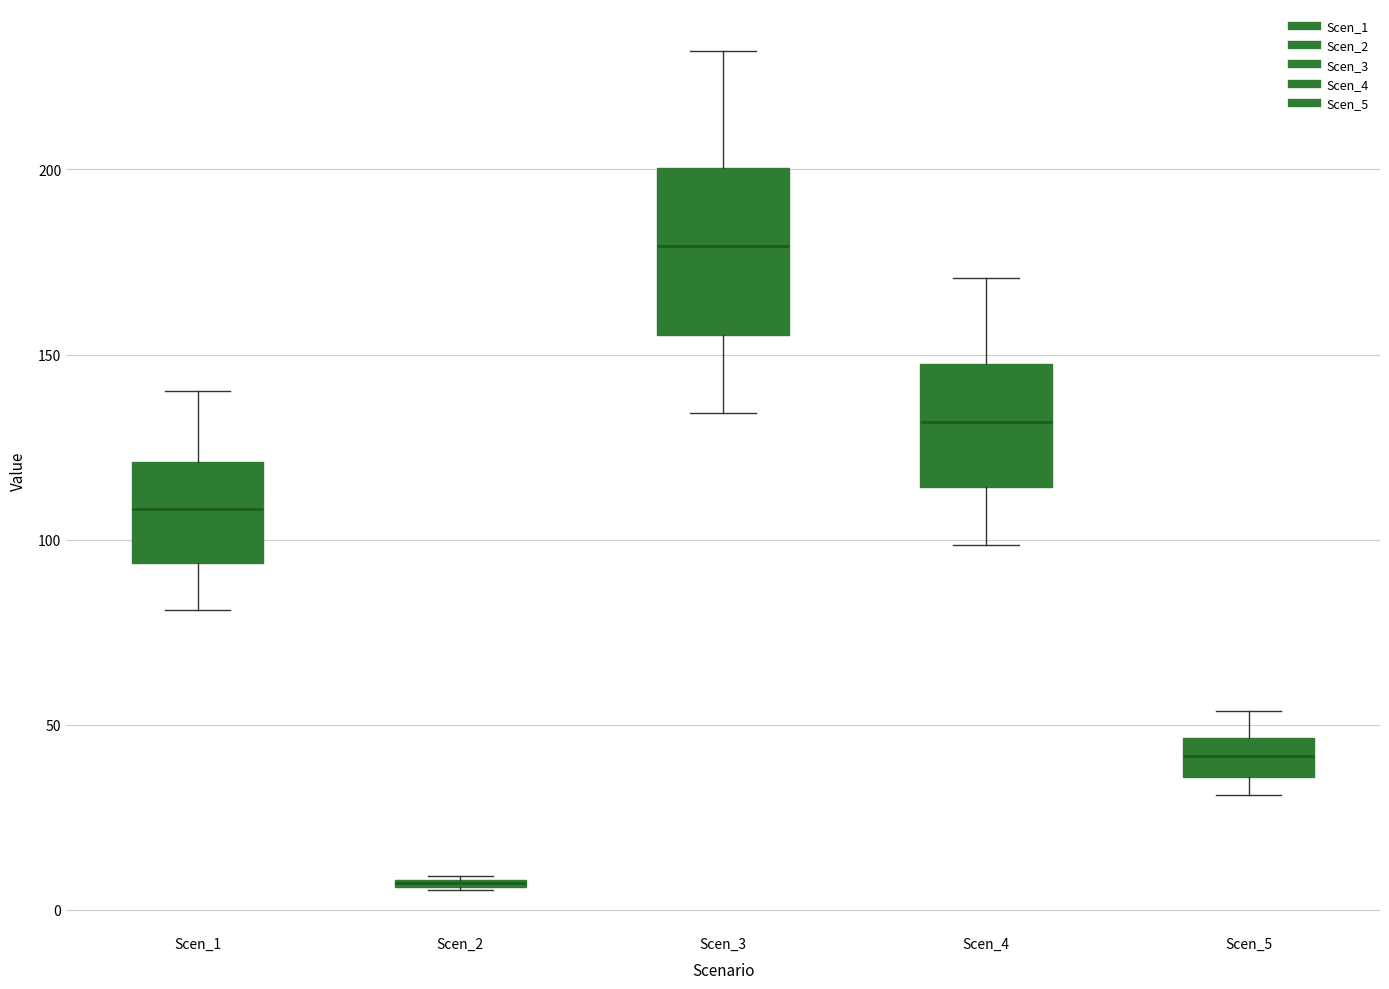

Which box is the tallest, from its lower edge to its upper edge?

Scen_3